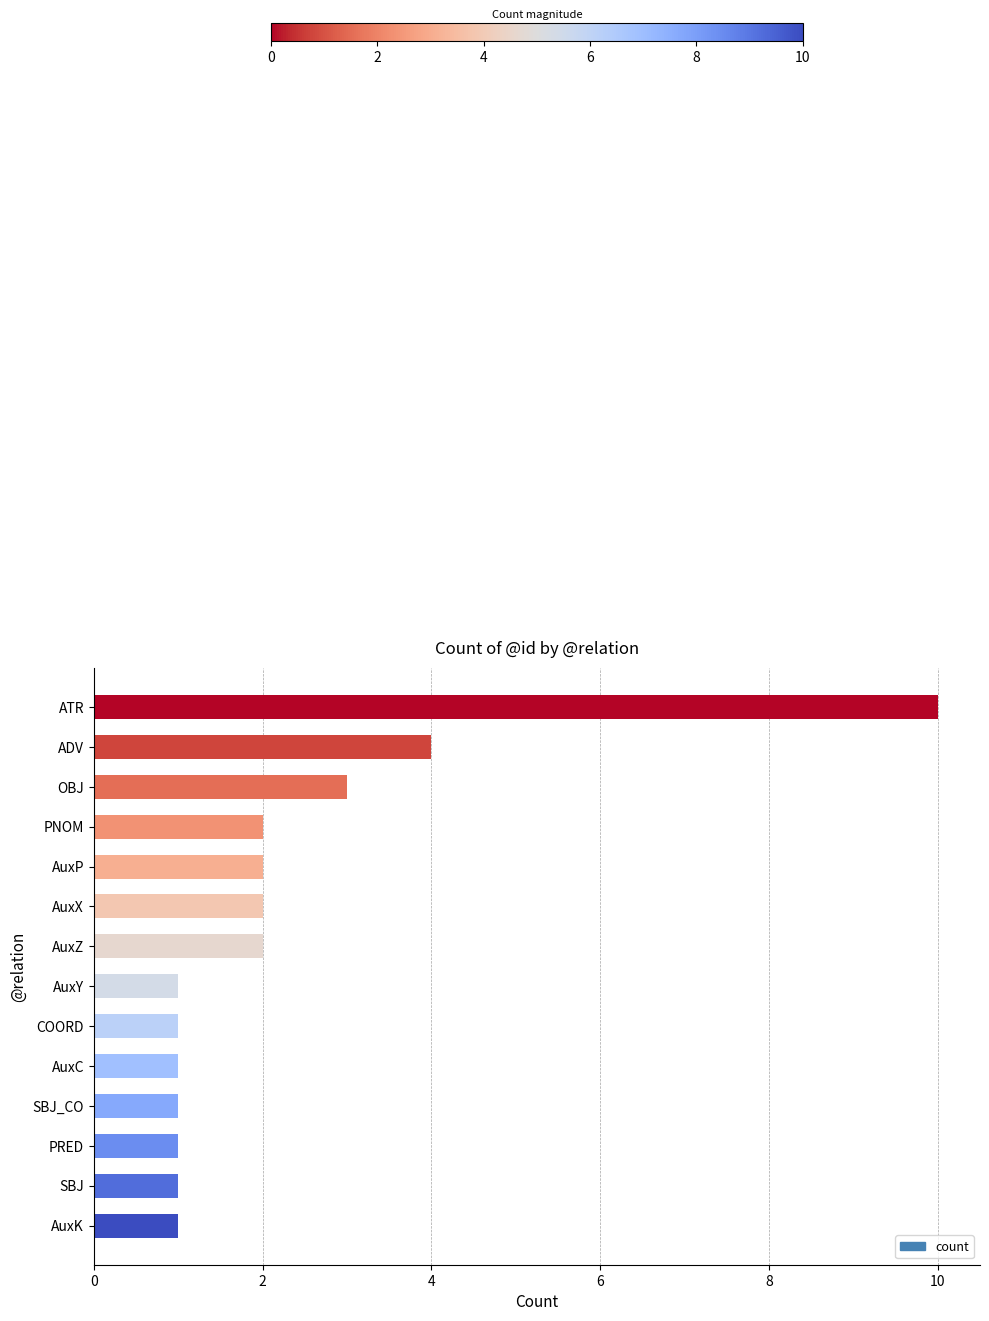

Between OBJ and COORD, which is larger?

OBJ